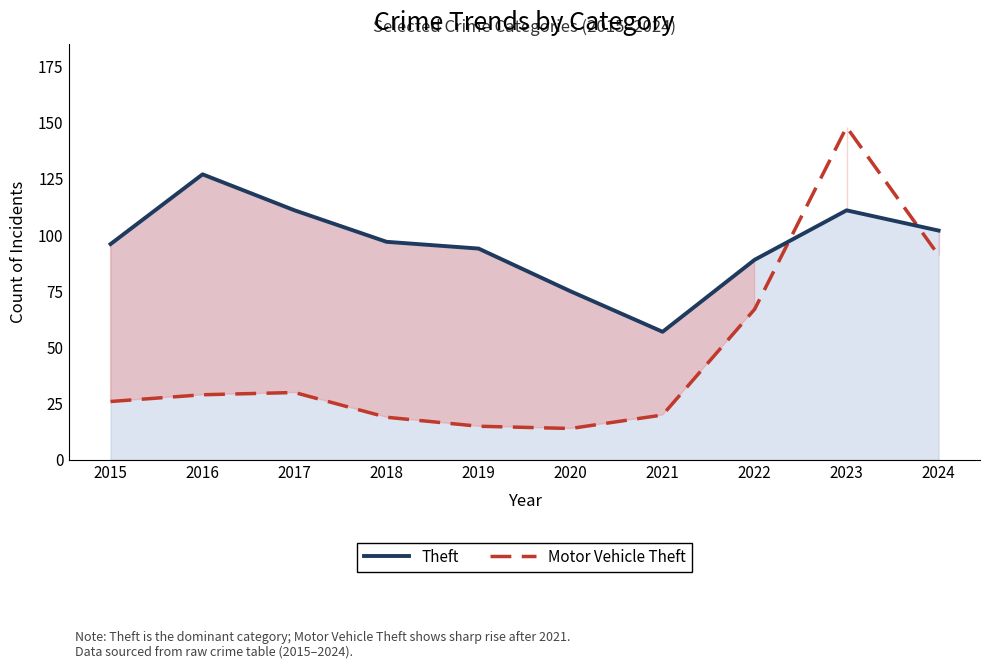

The Motor Vehicle Theft series shows 91 at 2024. True or false?

True